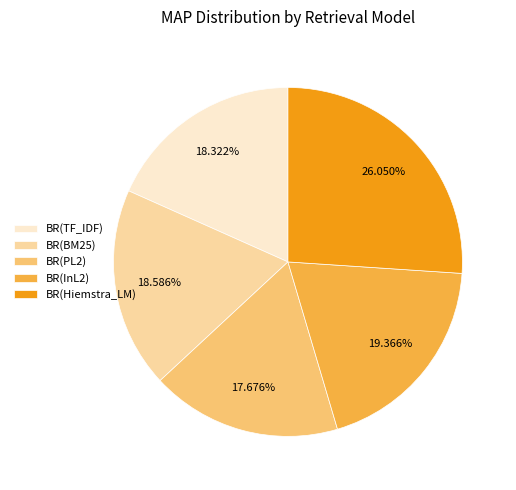

How many segments does this pie chart have?

5